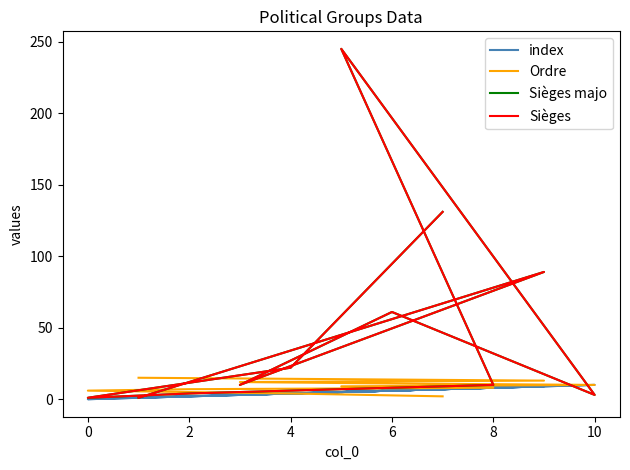

What is the difference between the second highest and minimum values in the index series?

9